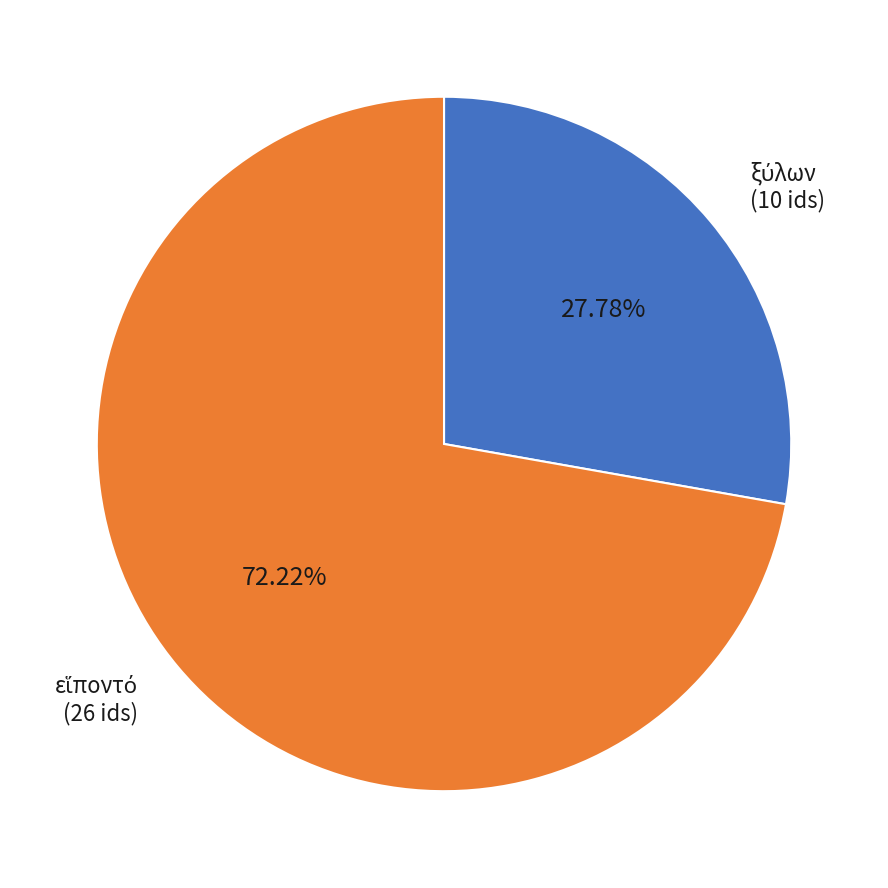

Does any single category account for the majority?

Yes